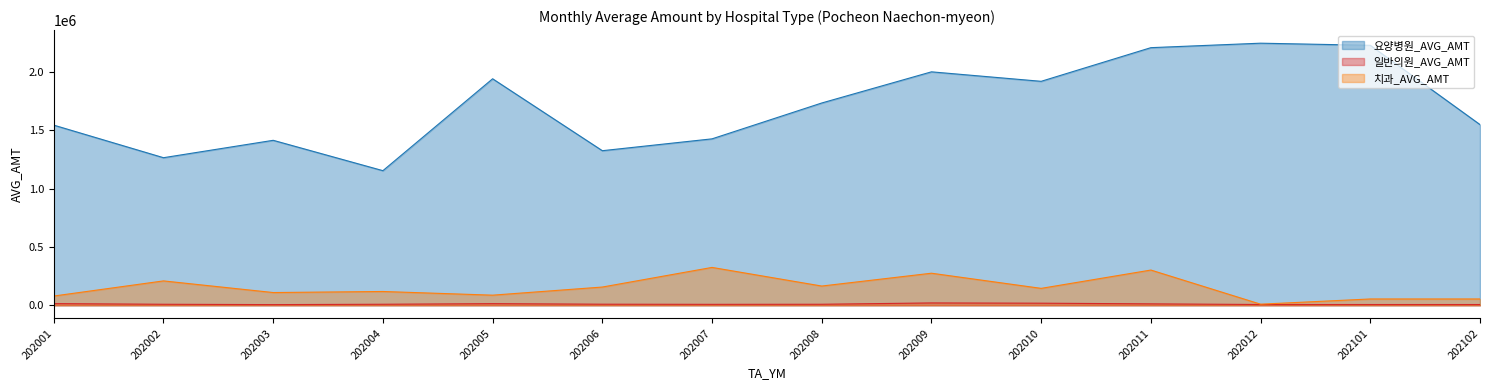

What is the value of the 일반의원_AVG_AMT point at the 6th from the left?

9358